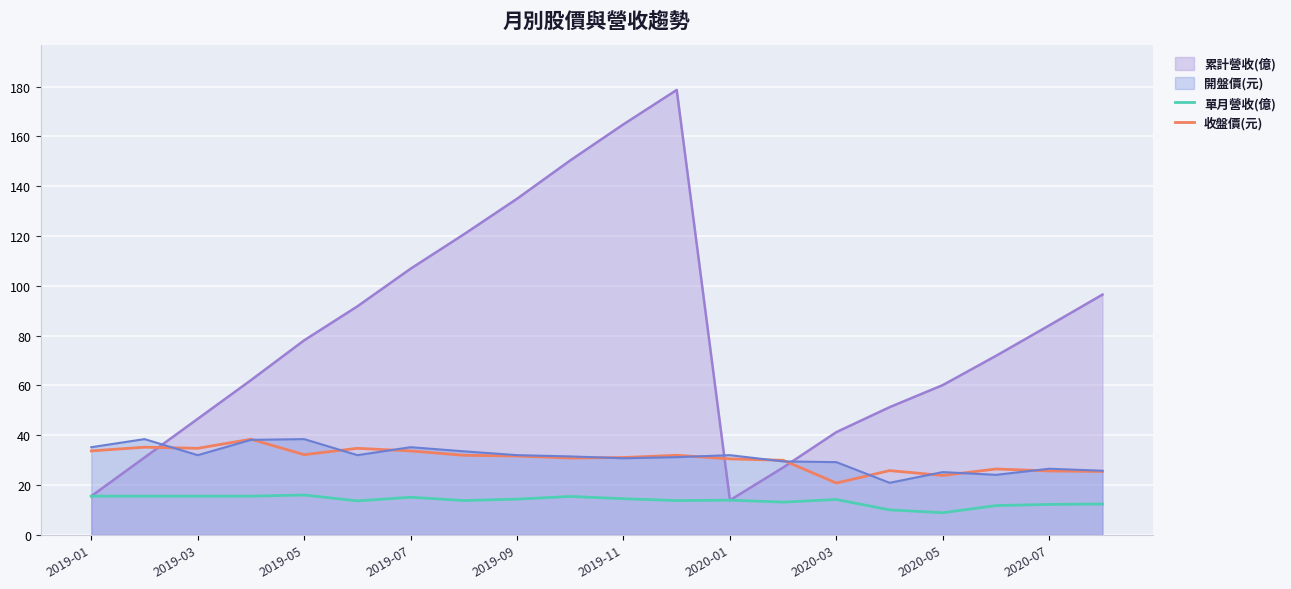

In 單月營收(億), how many points are higher than both neighbors (excluding endpoints)?

5